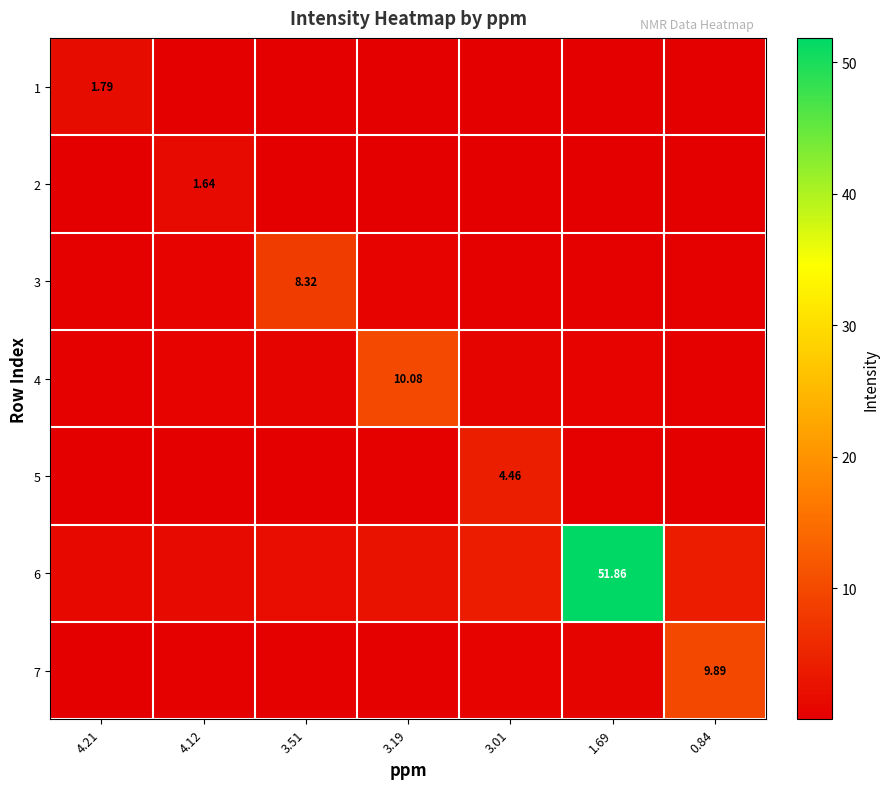

True or false: 4 has a value of 1.0 at 3.01.

False